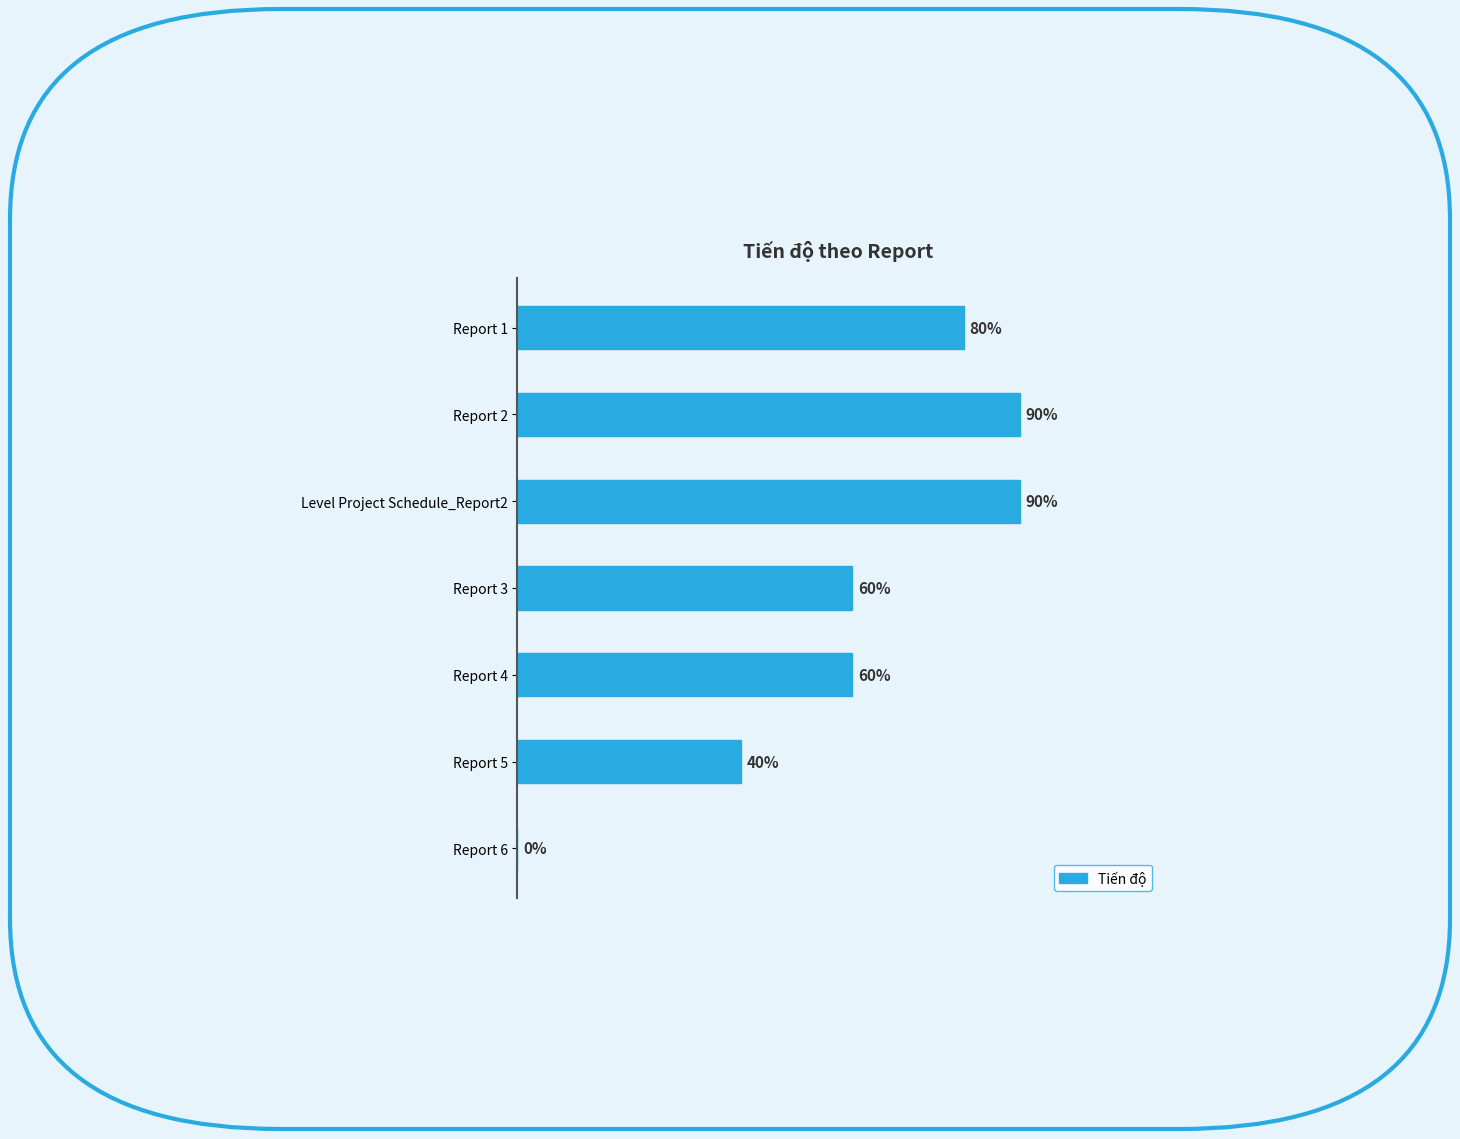

What is the average value?

0.6